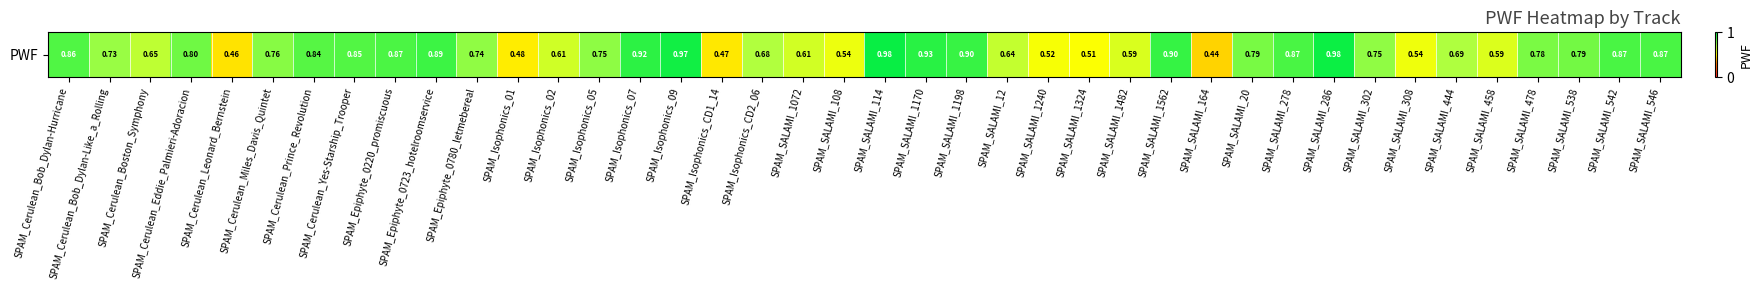

List the labels in order of value, smallest first.

SPAM_SALAMI_164, SPAM_Cerulean_Leonard_Bernstein, SPAM_Isophonics_CD1_14, SPAM_Isophonics_01, SPAM_SALAMI_1324, SPAM_SALAMI_1240, SPAM_SALAMI_308, SPAM_SALAMI_108, SPAM_SALAMI_458, SPAM_SALAMI_1482, SPAM_SALAMI_1072, SPAM_Isophonics_02, SPAM_SALAMI_12, SPAM_Cerulean_Boston_Symphony, SPAM_Isophonics_CD2_06, SPAM_SALAMI_444, SPAM_Cerulean_Bob_Dylan-Like_a_Rolling, SPAM_Epiphyte_0780_letmebereal, SPAM_SALAMI_302, SPAM_Isophonics_05, SPAM_Cerulean_Miles_Davis_Quintet, SPAM_SALAMI_478, SPAM_SALAMI_20, SPAM_SALAMI_538, SPAM_Cerulean_Eddie_Palmieri-Adoracion, SPAM_Cerulean_Prince_Revolution, SPAM_Cerulean_Yes-Starship_Trooper, SPAM_Cerulean_Bob_Dylan-Hurricane, SPAM_Epiphyte_0220_promiscuous, SPAM_SALAMI_546, SPAM_SALAMI_542, SPAM_SALAMI_278, SPAM_Epiphyte_0723_hotelroomservice, SPAM_SALAMI_1198, SPAM_SALAMI_1562, SPAM_Isophonics_07, SPAM_SALAMI_1170, SPAM_Isophonics_09, SPAM_SALAMI_286, SPAM_SALAMI_114